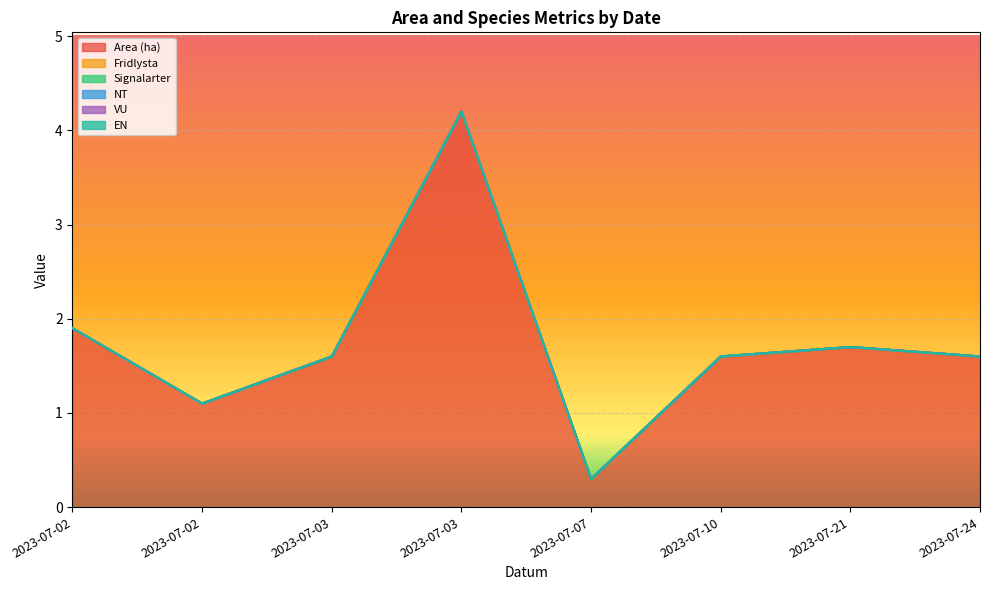

What are all the series names shown in the legend?

Area (ha), Fridlysta, Signalarter, NT, VU, EN